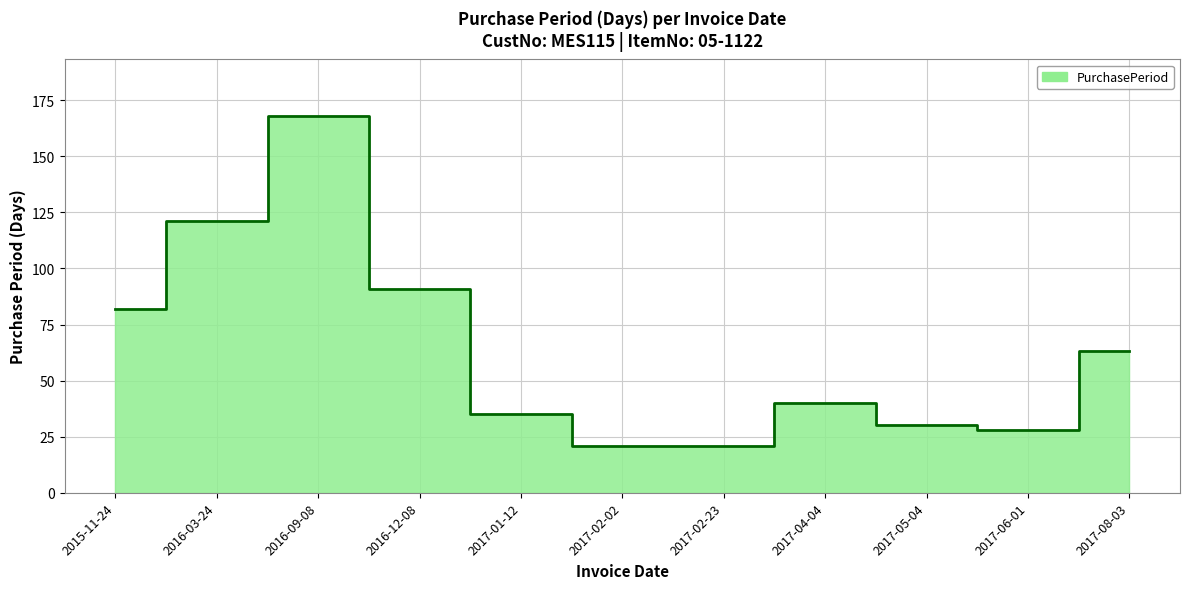

What is the label of the 5th point from the right?

2017-02-23